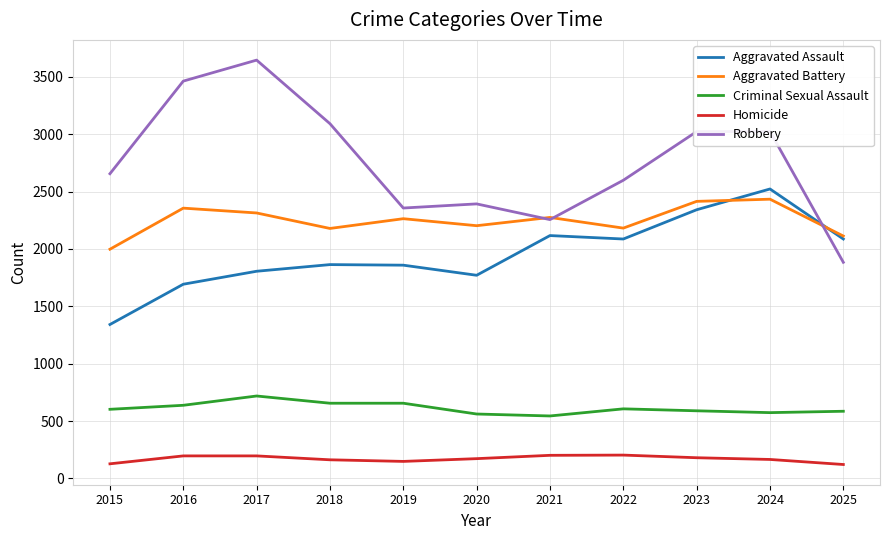

True or false: Aggravated Battery and Homicide intersect in this chart.

False